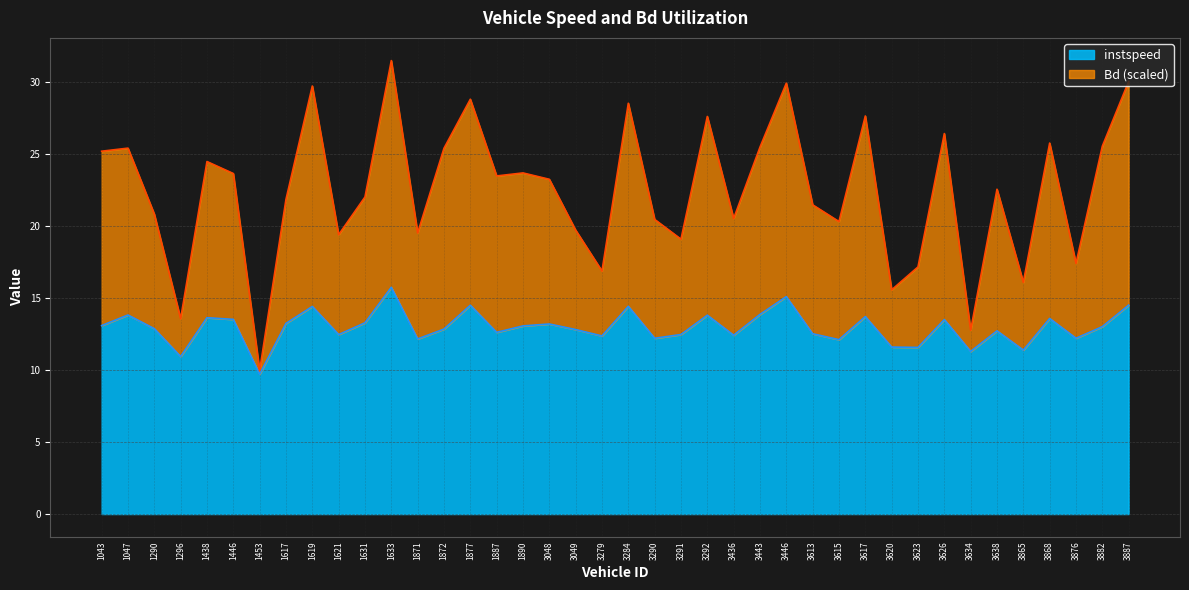

True or false: Bd and instspeed cross at least once.

False